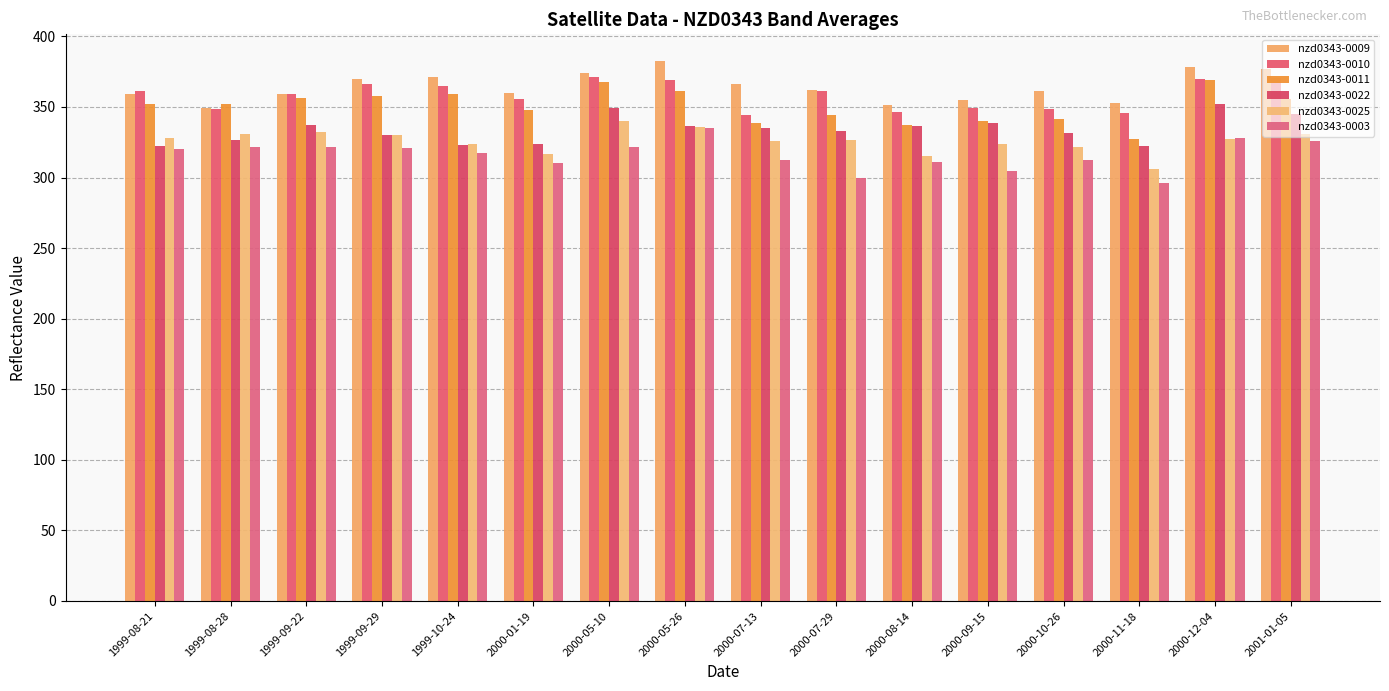

What is the highest value of the nzd0343-0022 series?

351.9